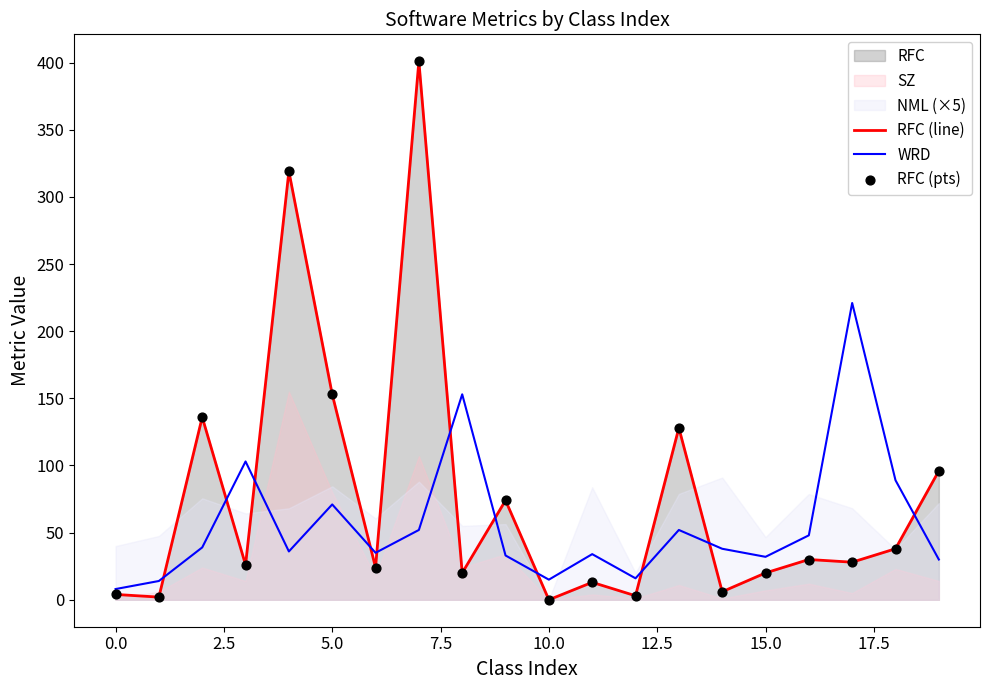

At how many categories does at least one series exceed 322?

1